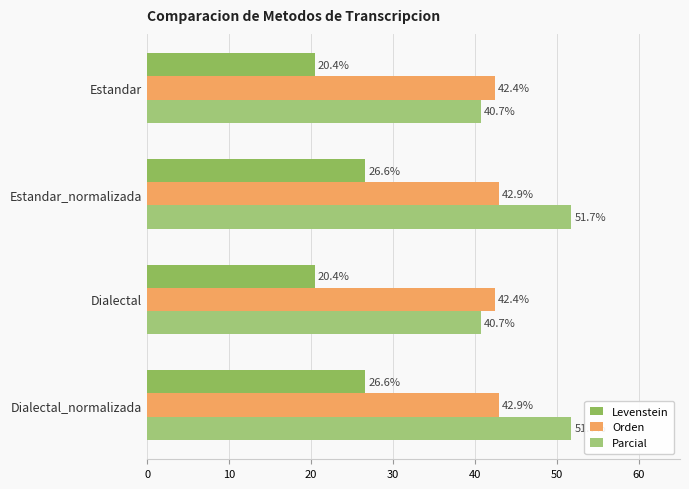

How many data points in Levenstein are above 26?

2